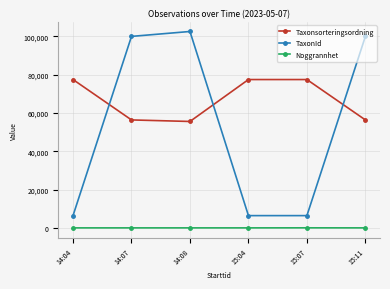

Which series has the largest range (max minus min)?

TaxonId